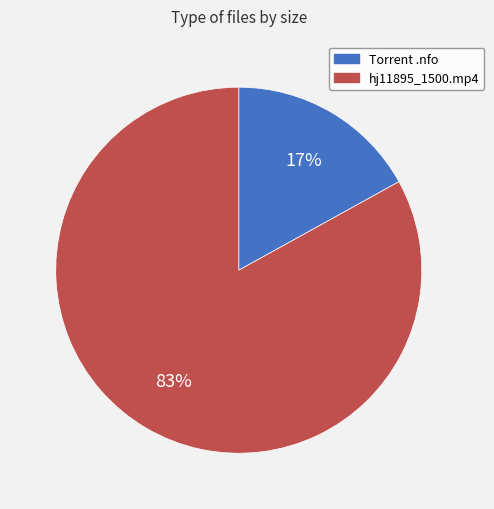

Does any single category account for the majority?

Yes